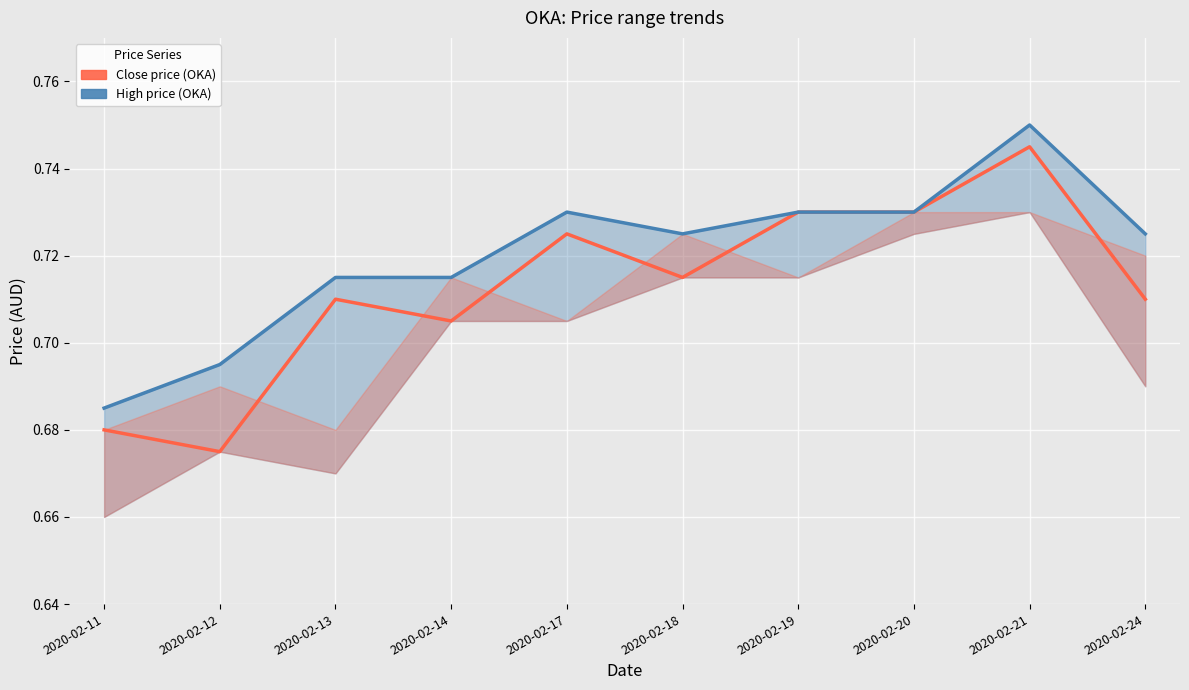

How many lines are shown in the chart?

2